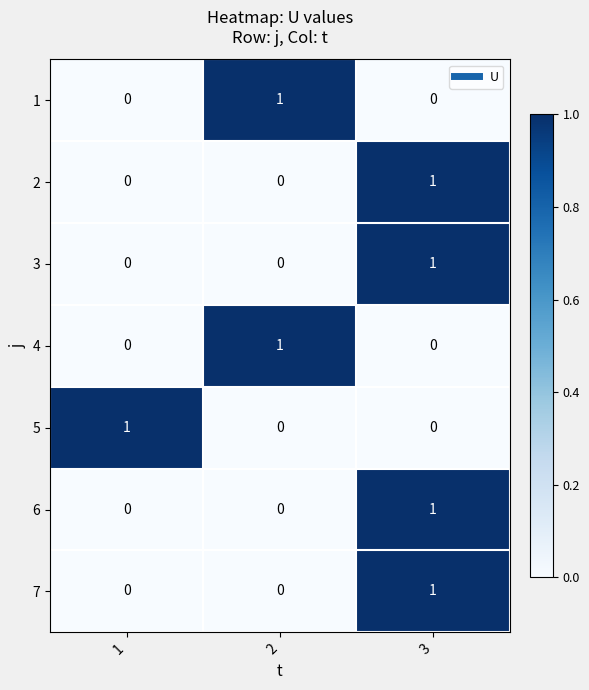

What is the total value across all series at 3?

4